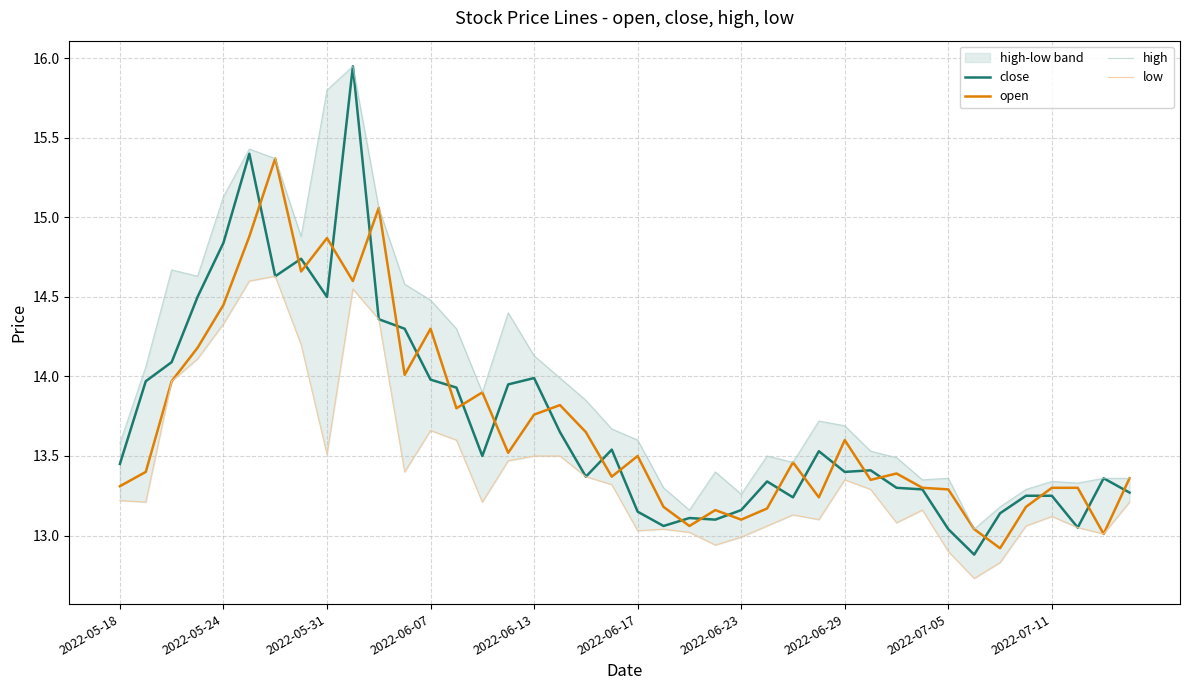

How many values in the low series are below 13?

5